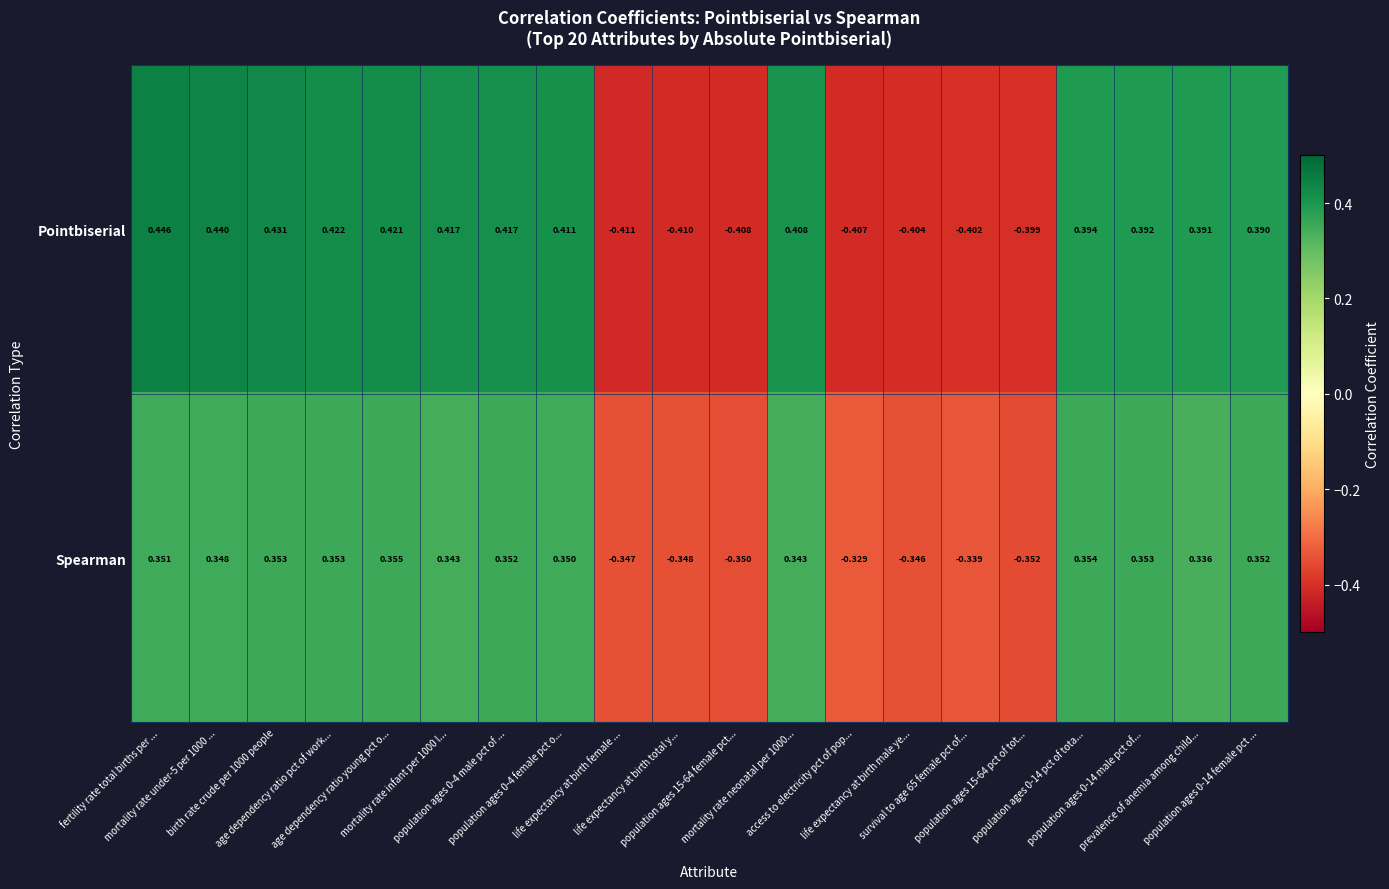

List the series in order of their overall mean, lowest first.

Spearman, Pointbiserial